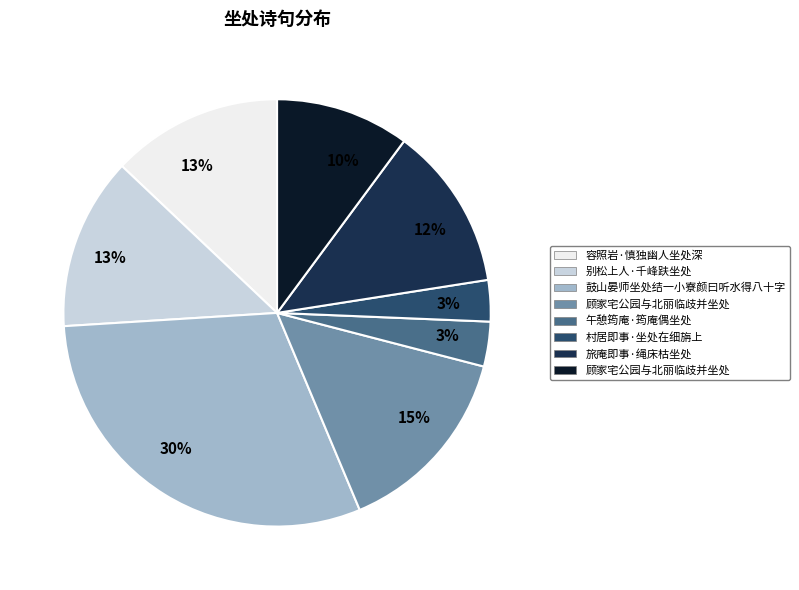

Count the number of slices in the pie.

8